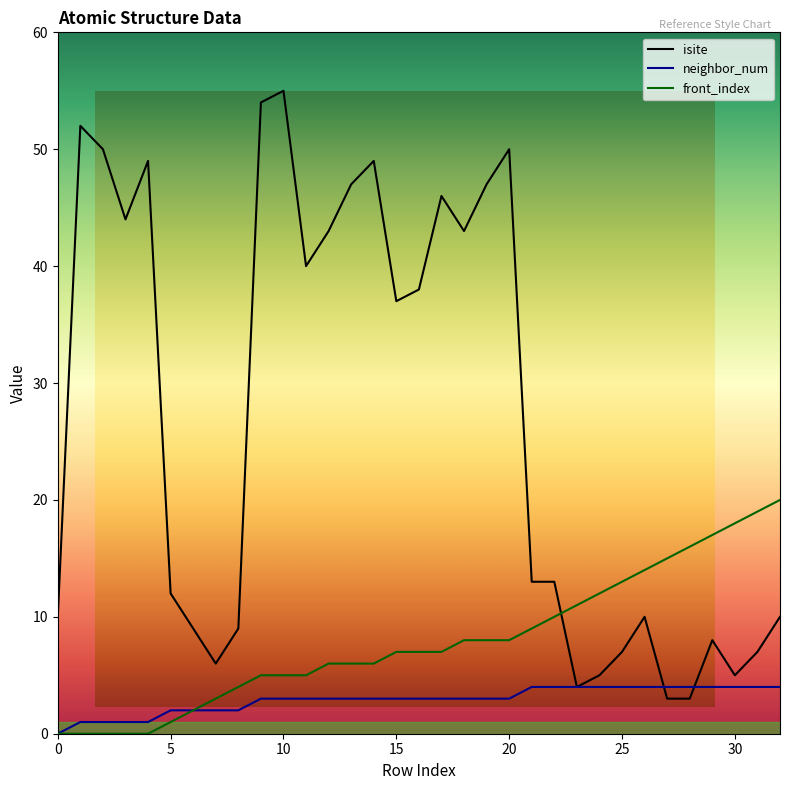

At which label is front_index closest to 10?

22